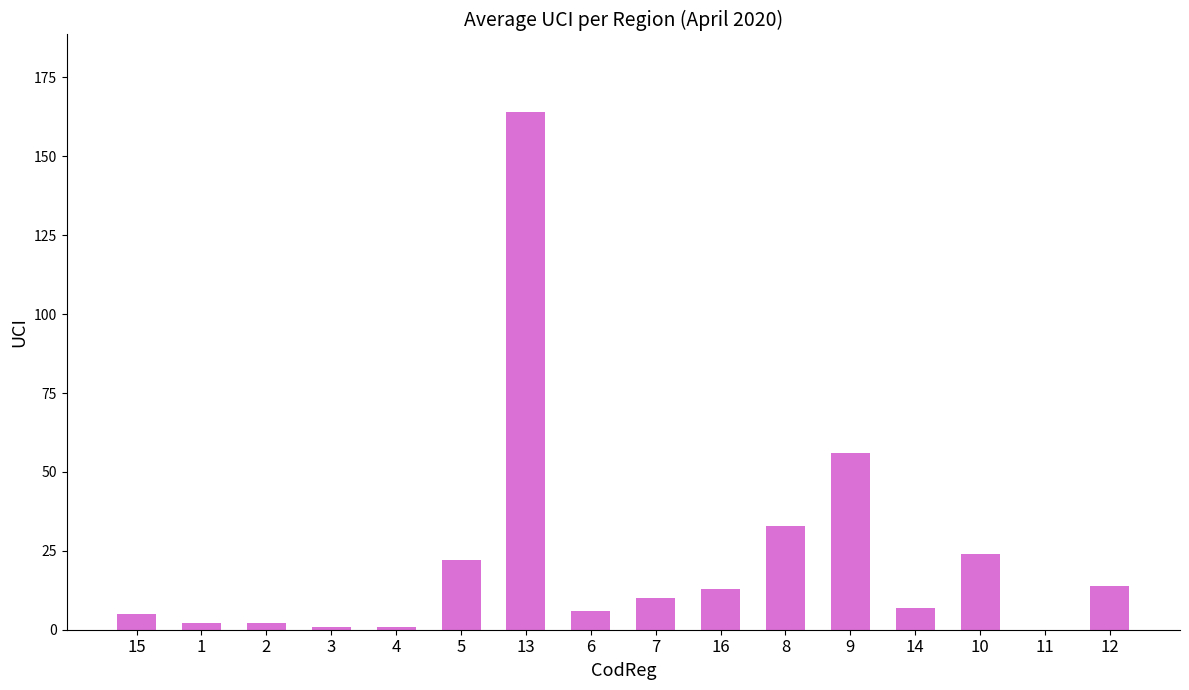

How many distinct data groups are displayed?

1